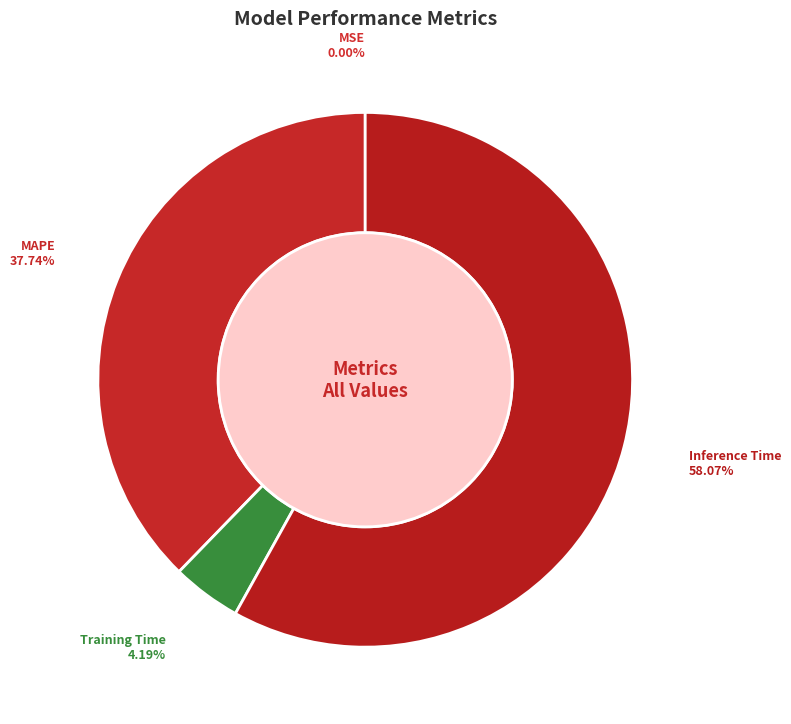

What percentage is the Inference Time slice, to the nearest percent?

58%